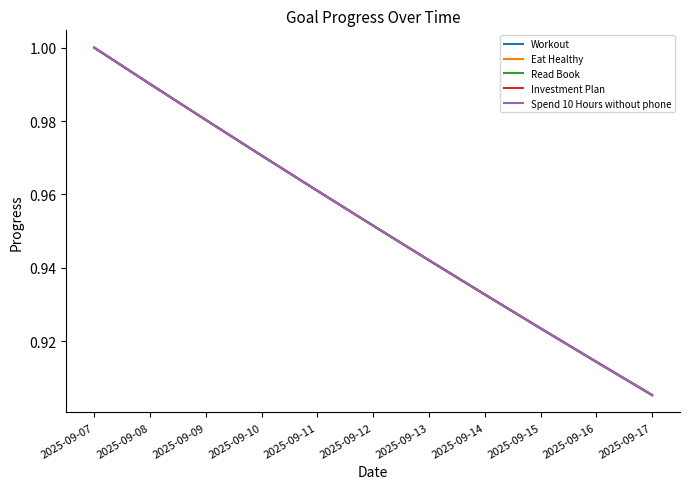

At how many categories does at least one series exceed 0?

11